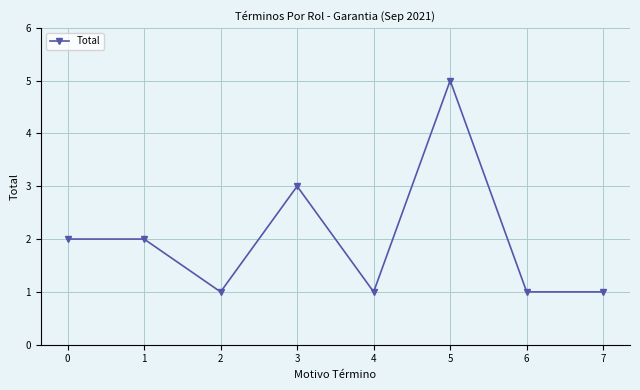

Is this an area chart (filled region under the line)?

No